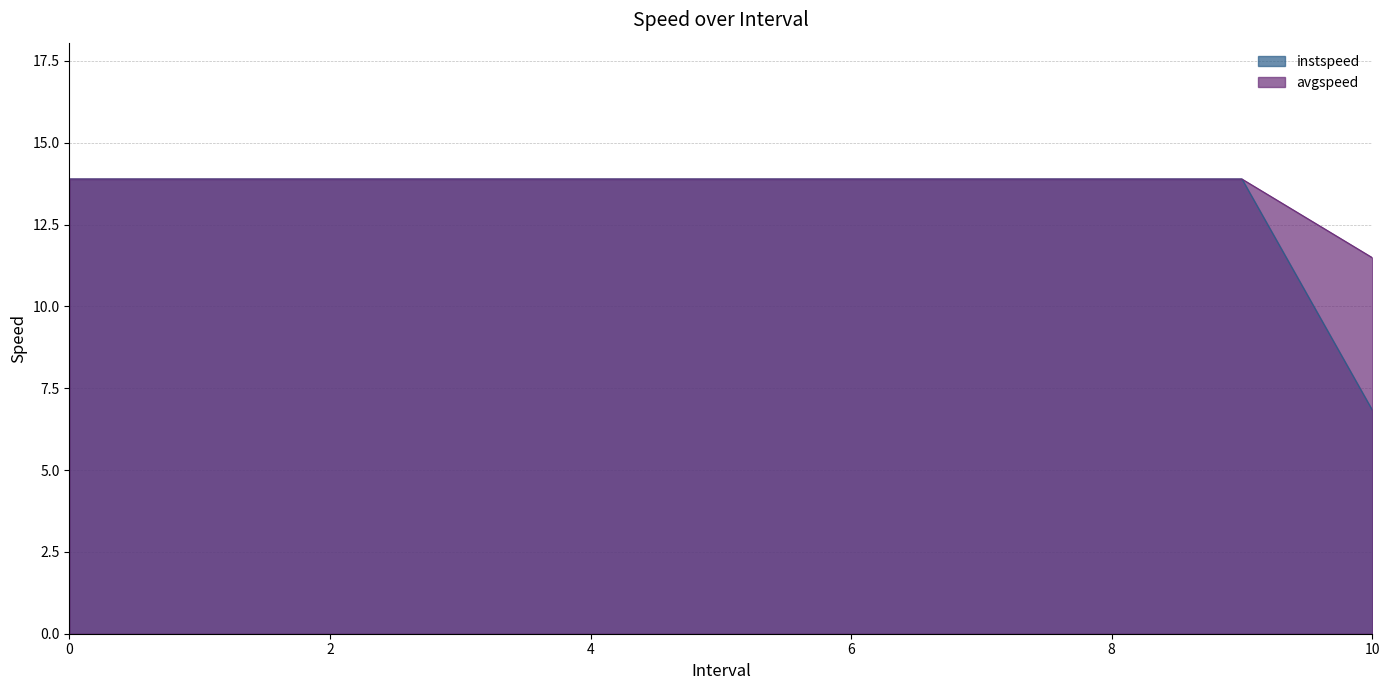

What is the average value of the instspeed series?

13.2